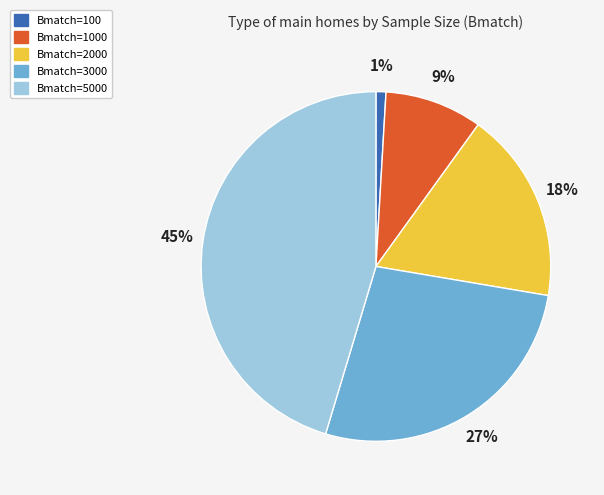

Count the number of slices in the pie.

5